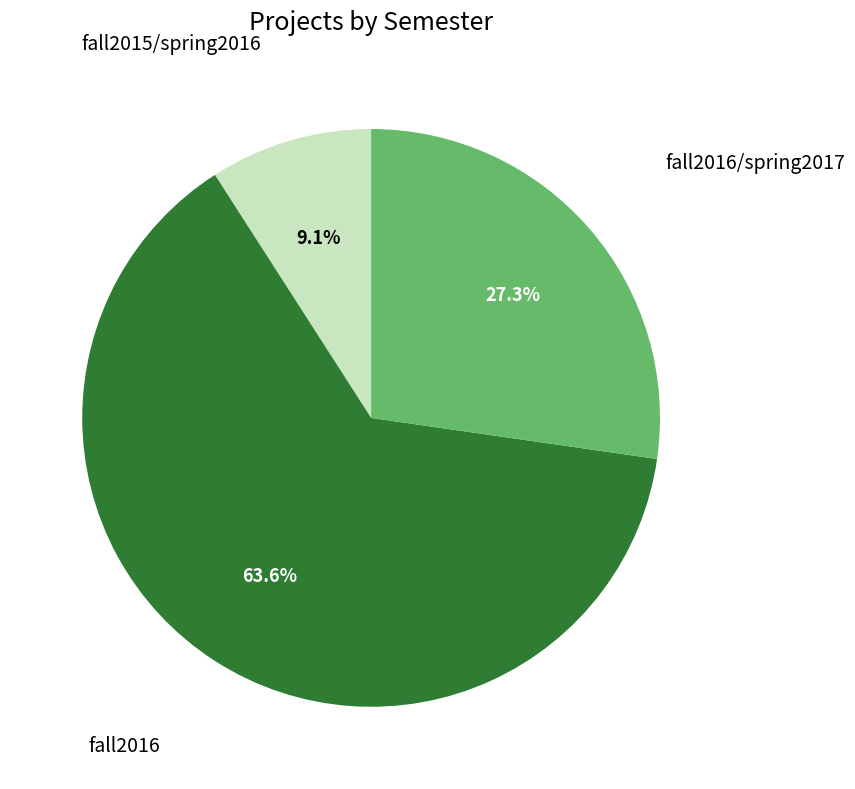

How many slices are in this pie chart?

3